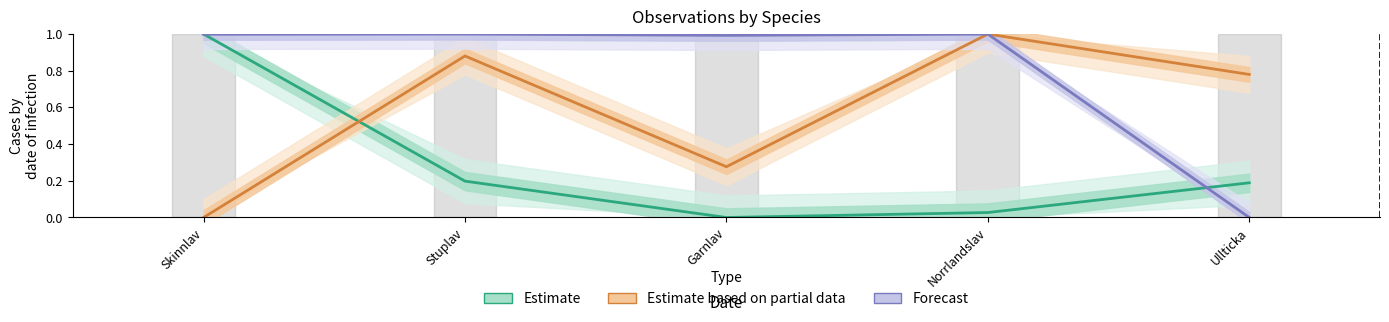

How many data points in Estimate based on partial data are above 0?

4